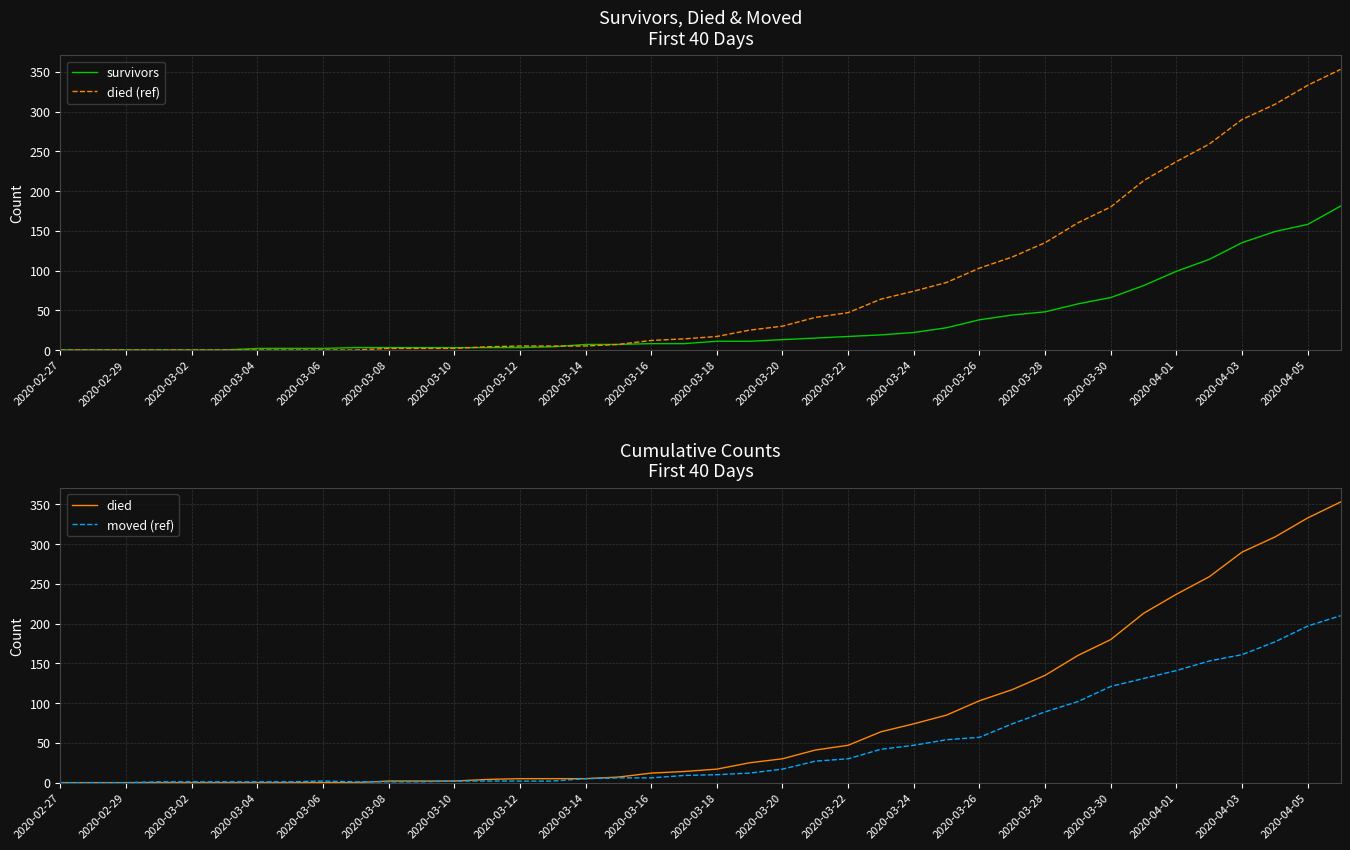

What is the approximate value of died at 2020-03-26?

103